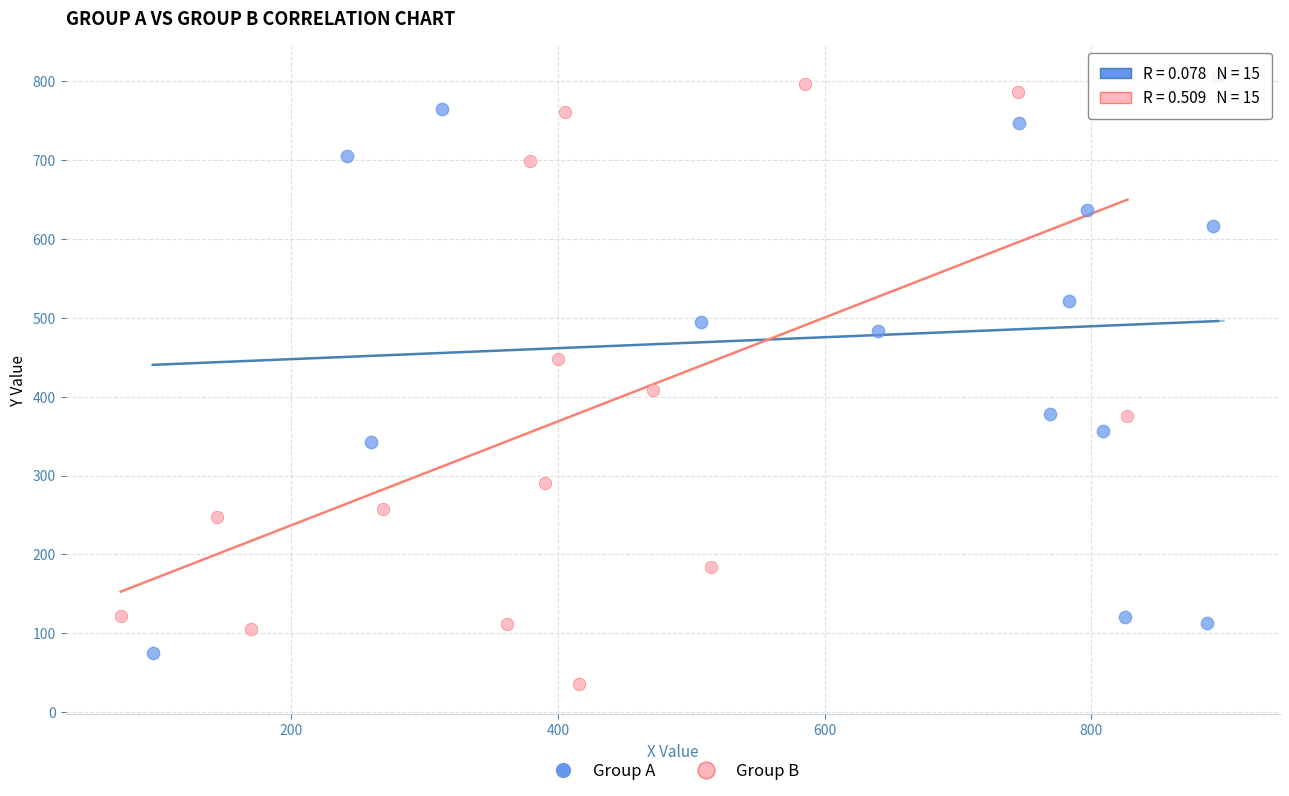

Which series reaches the minimum Y coordinate?

Group B